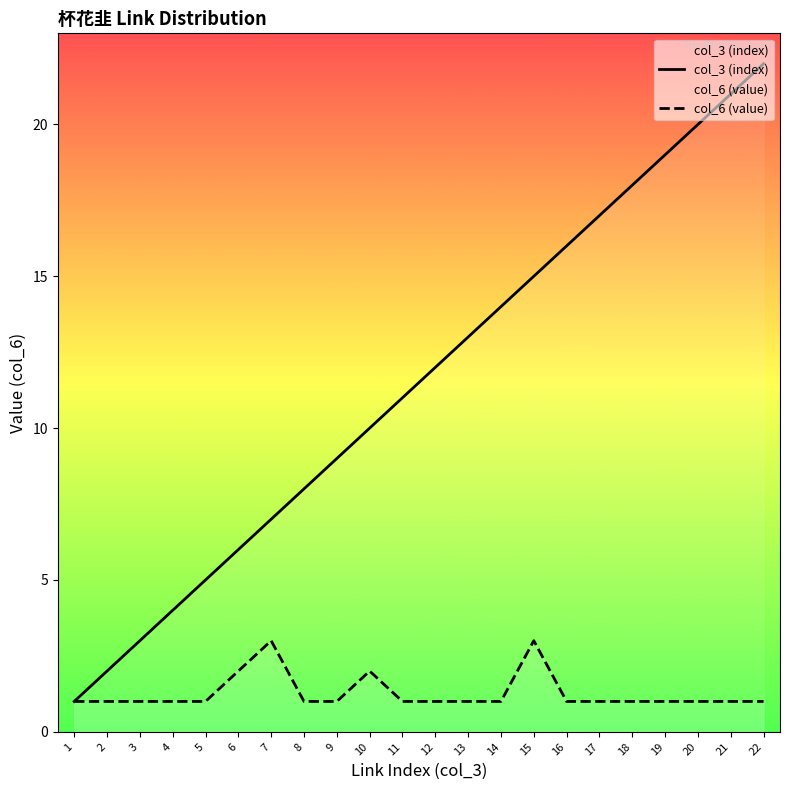

True or false: col_6 (value) and col_3 (index) cross at least once.

False